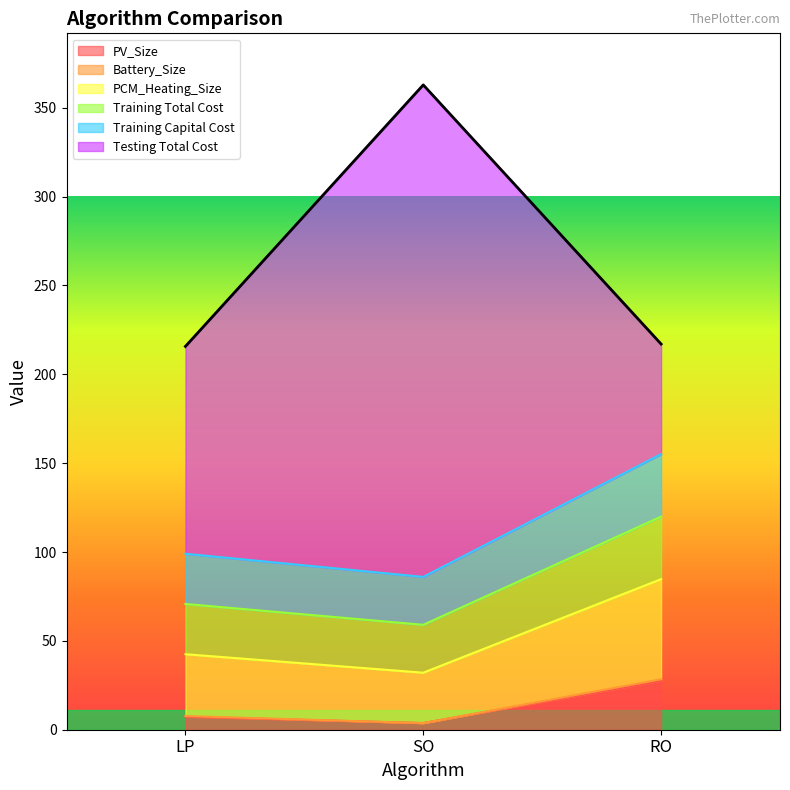

The PV_Size series shows 27.6 at RO. True or false?

True